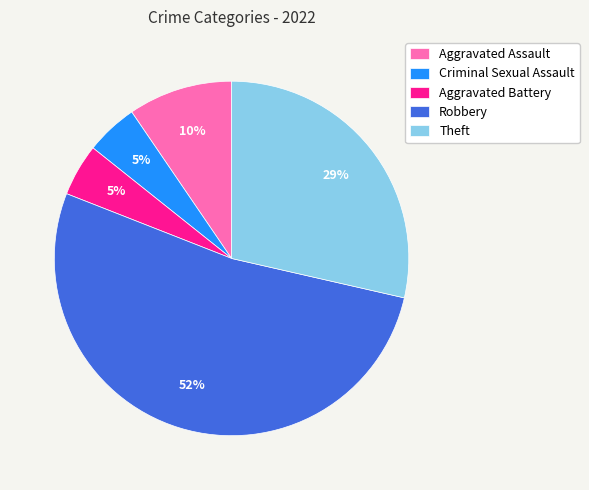

To the nearest percent, what is the average slice percentage?

20%